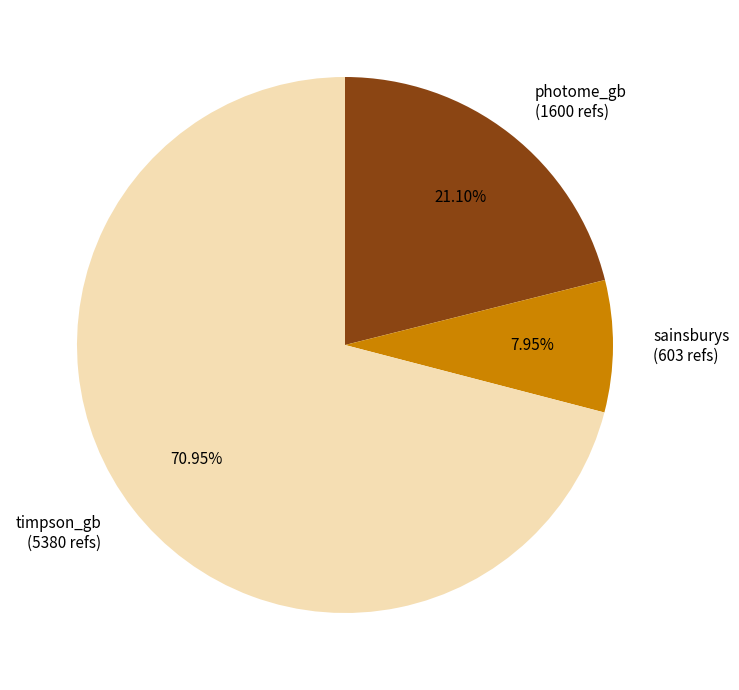

True or false: photome_gb accounts for 21% of the total.

True